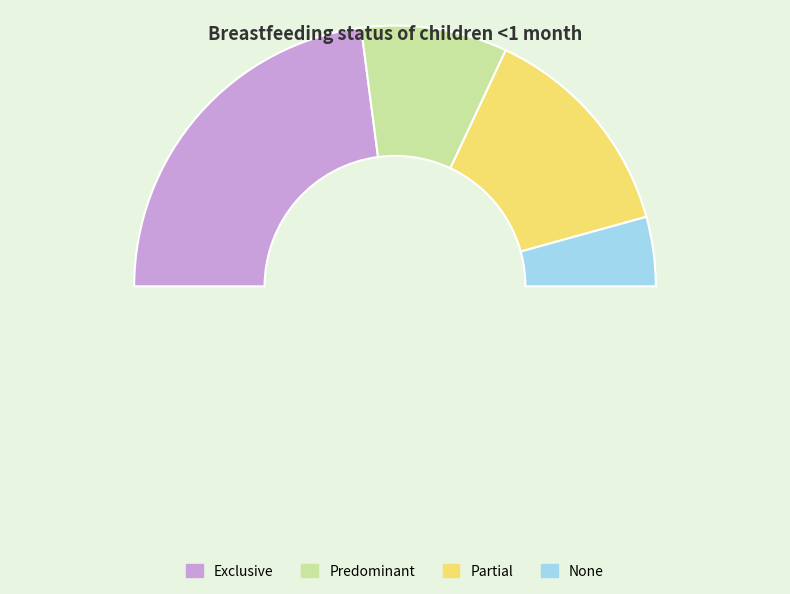

How many slices are in this pie chart?

5